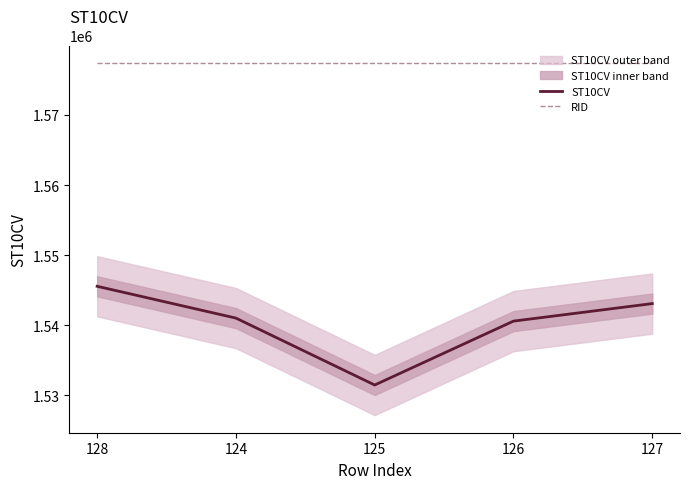

True or false: RID and ST10CV cross at least once.

False